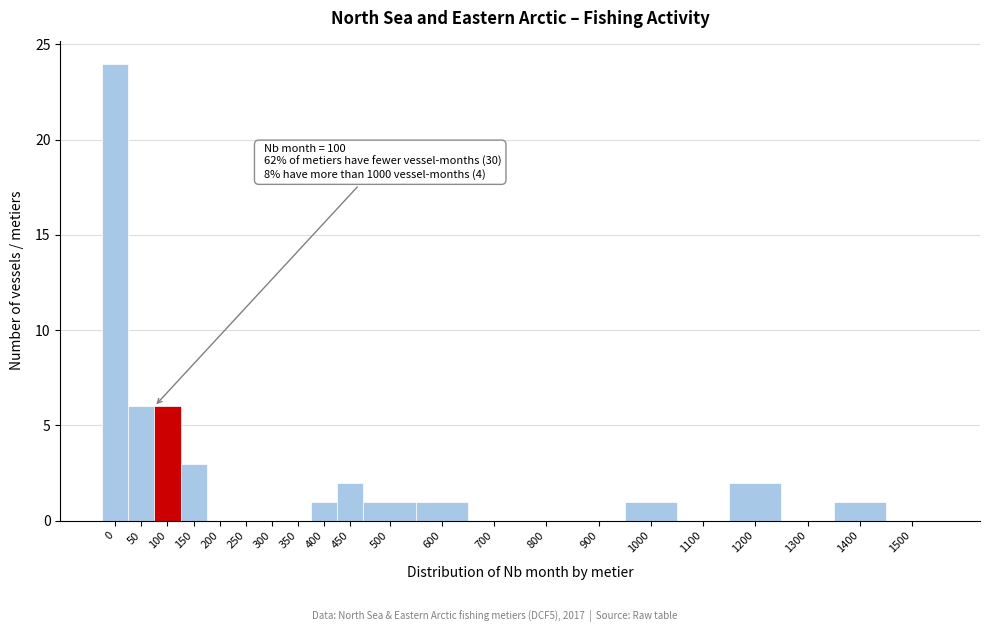

Reading right to left, what are all the values shown in this chart?

1500=0	1400=1	1300=0	1200=2	1100=0	1000=1	900=0	800=0	700=0	600=1	500=1	450=2	400=1	350=0	300=0	250=0	200=0	150=3	100=6	50=6	0=24